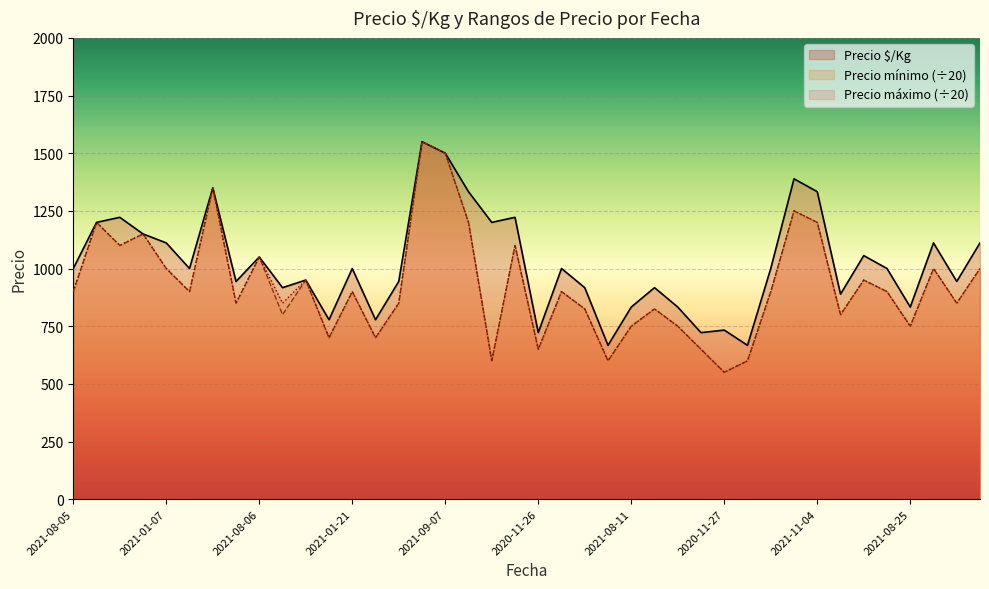

Is it true that Precio mínimo equals 900 at 2021-01-21?

True